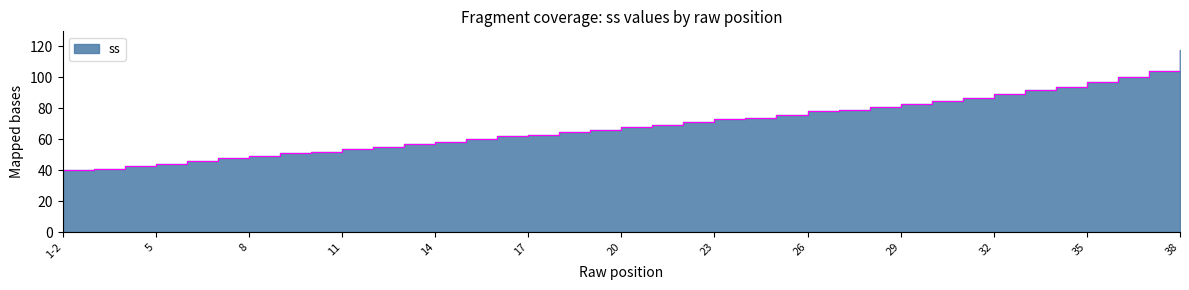

How many data points does each series have?

37